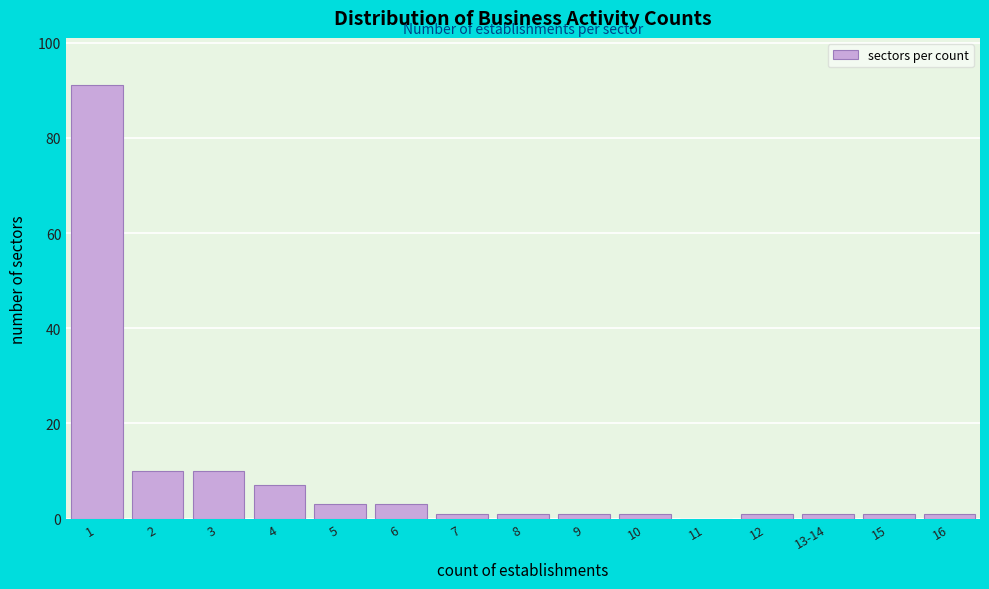

Reading left to right, list all the values displayed in this chart.

1=91	2=10	3=10	4=7	5=3	6=3	7=1	8=1	9=1	10=1	11=0	12=1	13-14=1	15=1	16=1